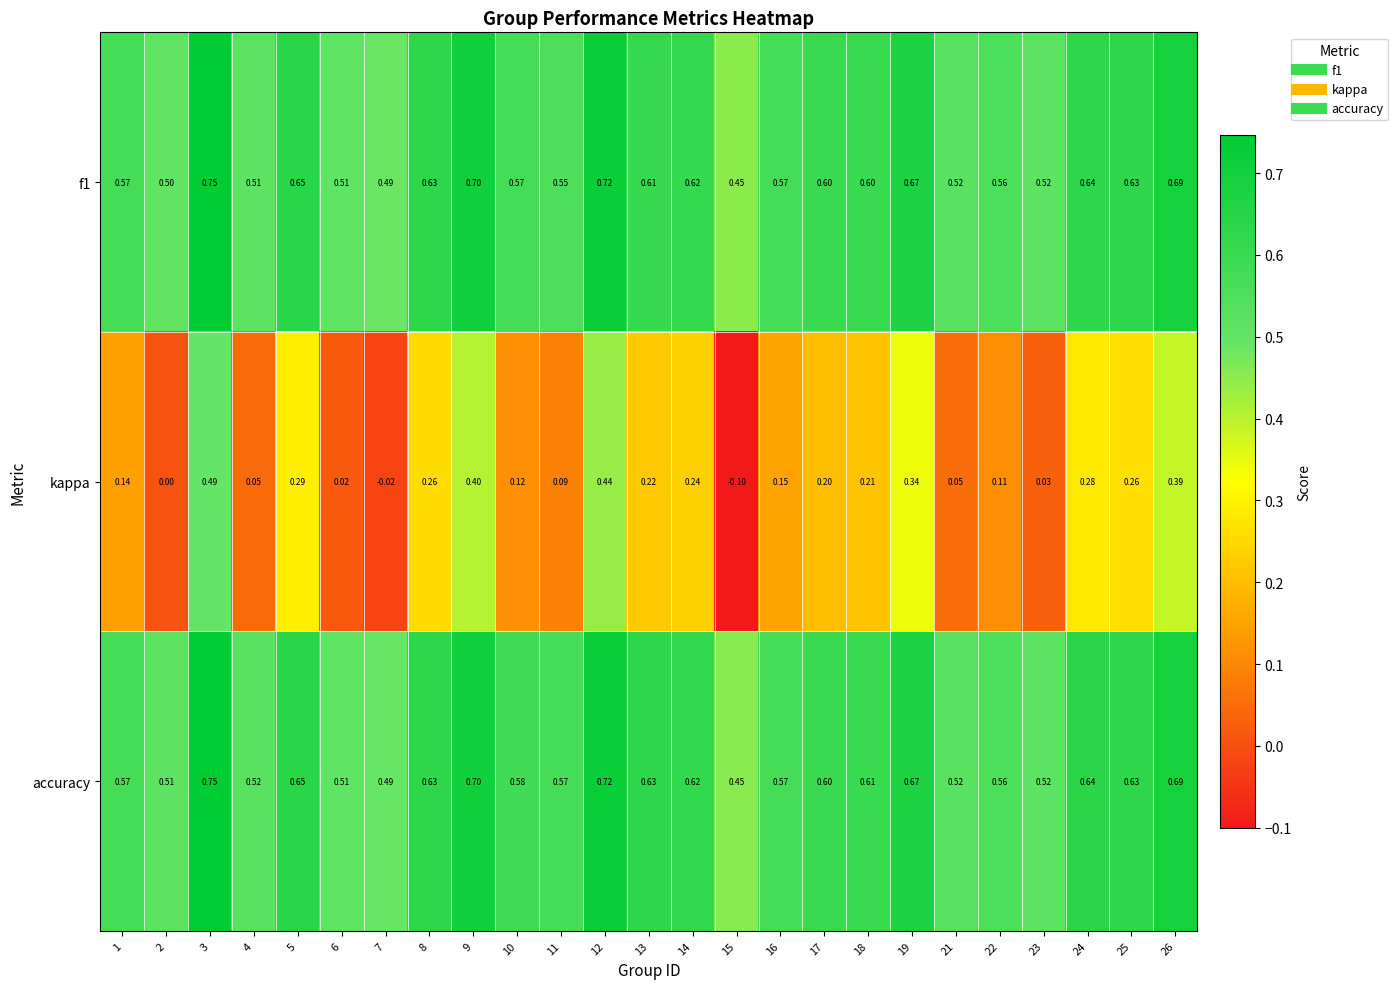

Which series has the widest spread of values?

kappa